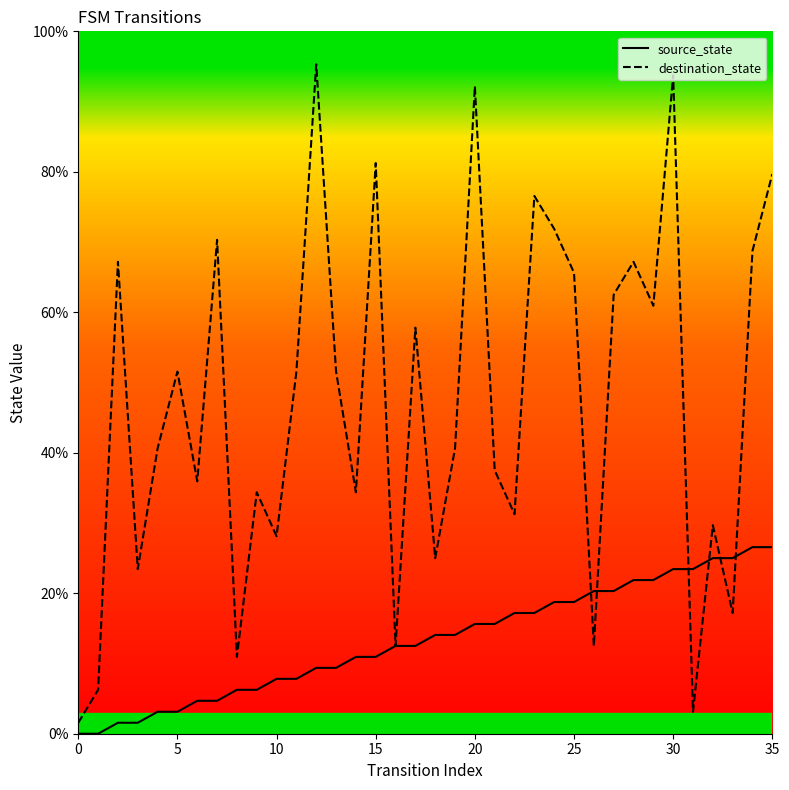

Rank the series by their maximum value, from highest to lowest.

destination_state, source_state